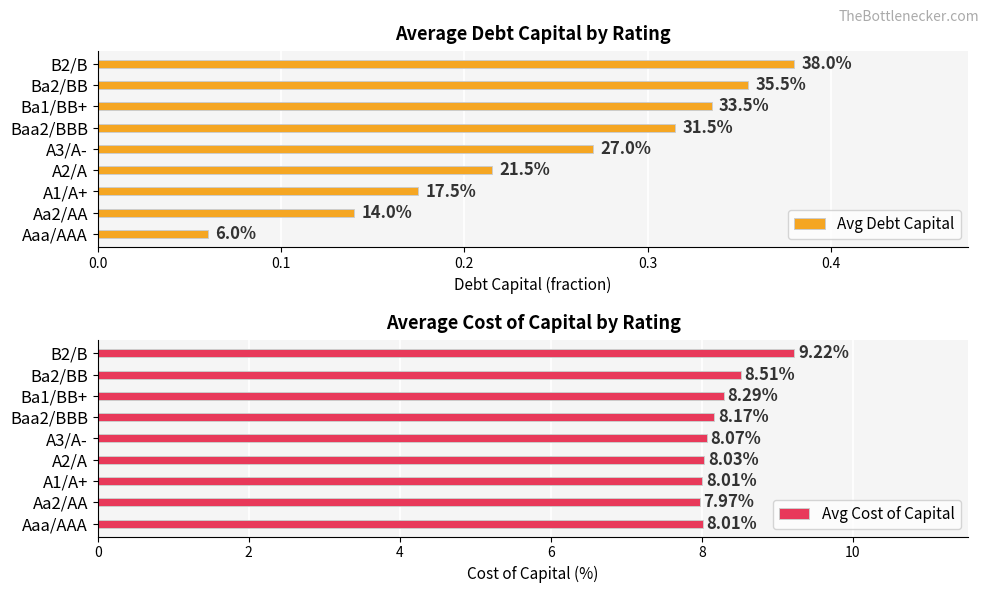

Rank the series by their average value, from lowest to highest.

Avg Debt Capital, Avg Cost of Capital